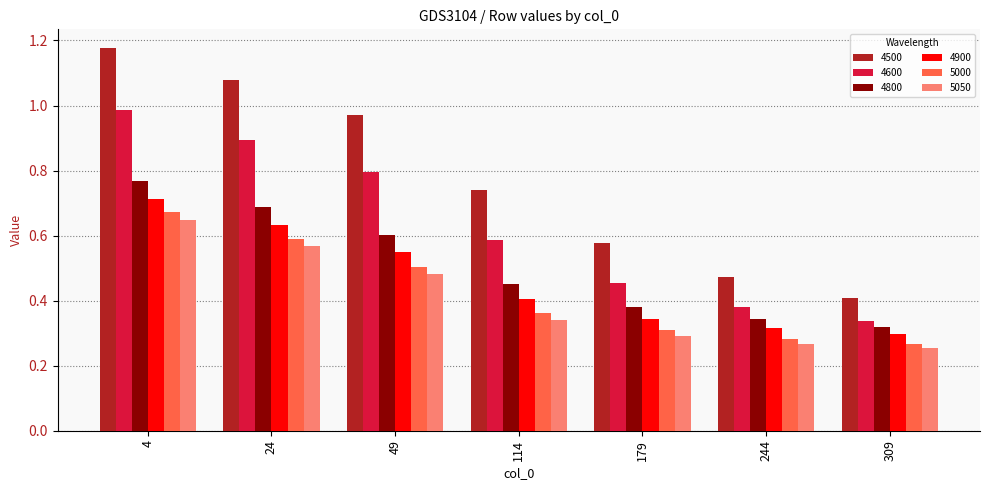

At which label does 4900 reach its minimum?

309